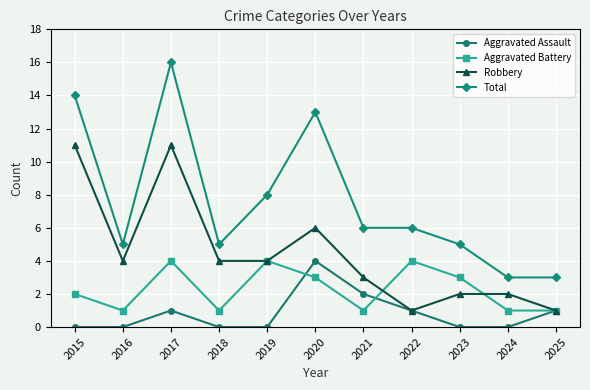

Count the number of categories in the chart.

11